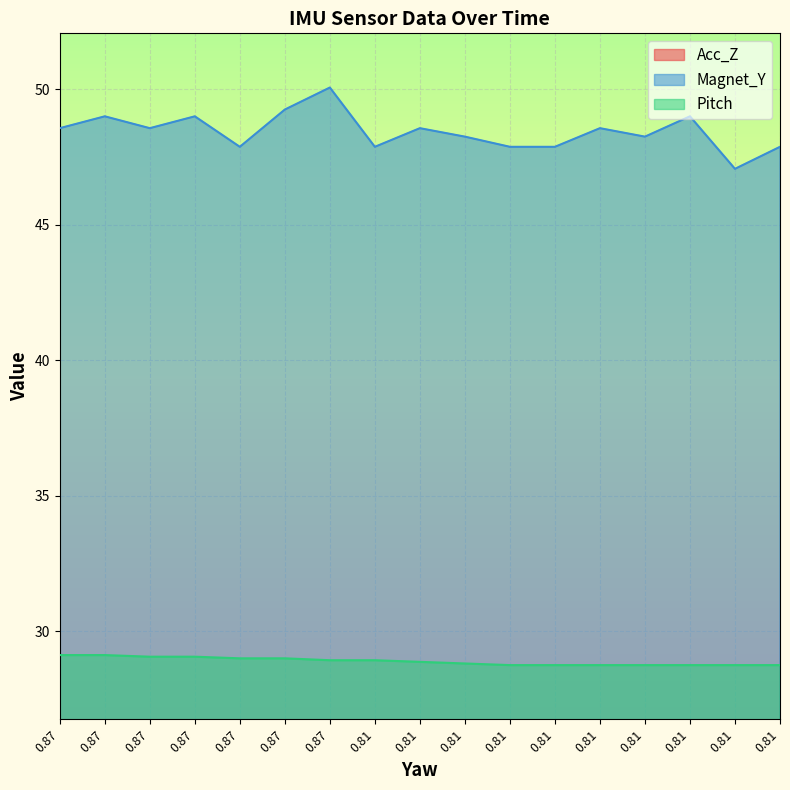

What is the average value of the Acc_Z series?

8.1